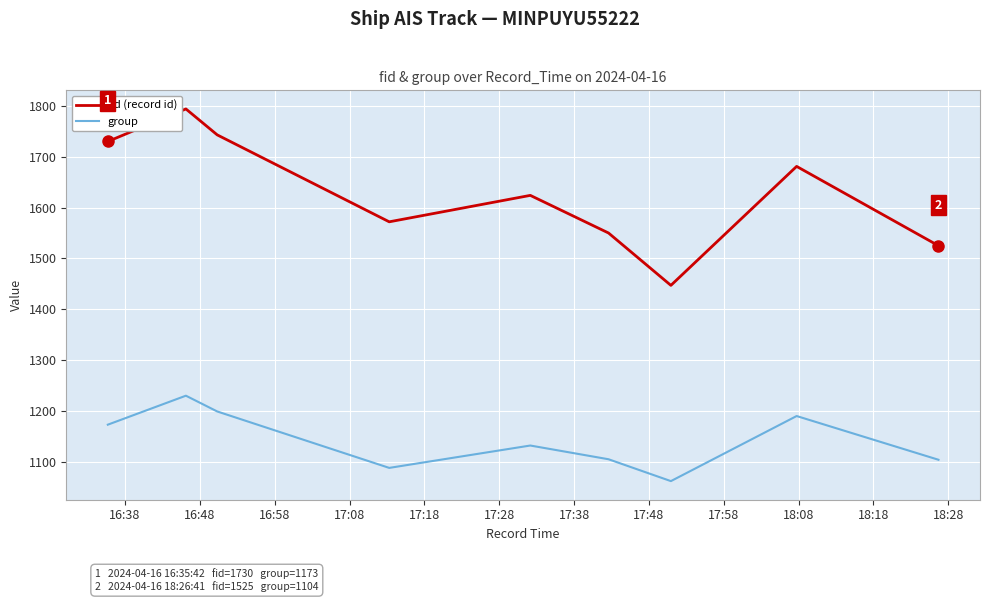

Which series has the largest range (max minus min)?

fid (record id)